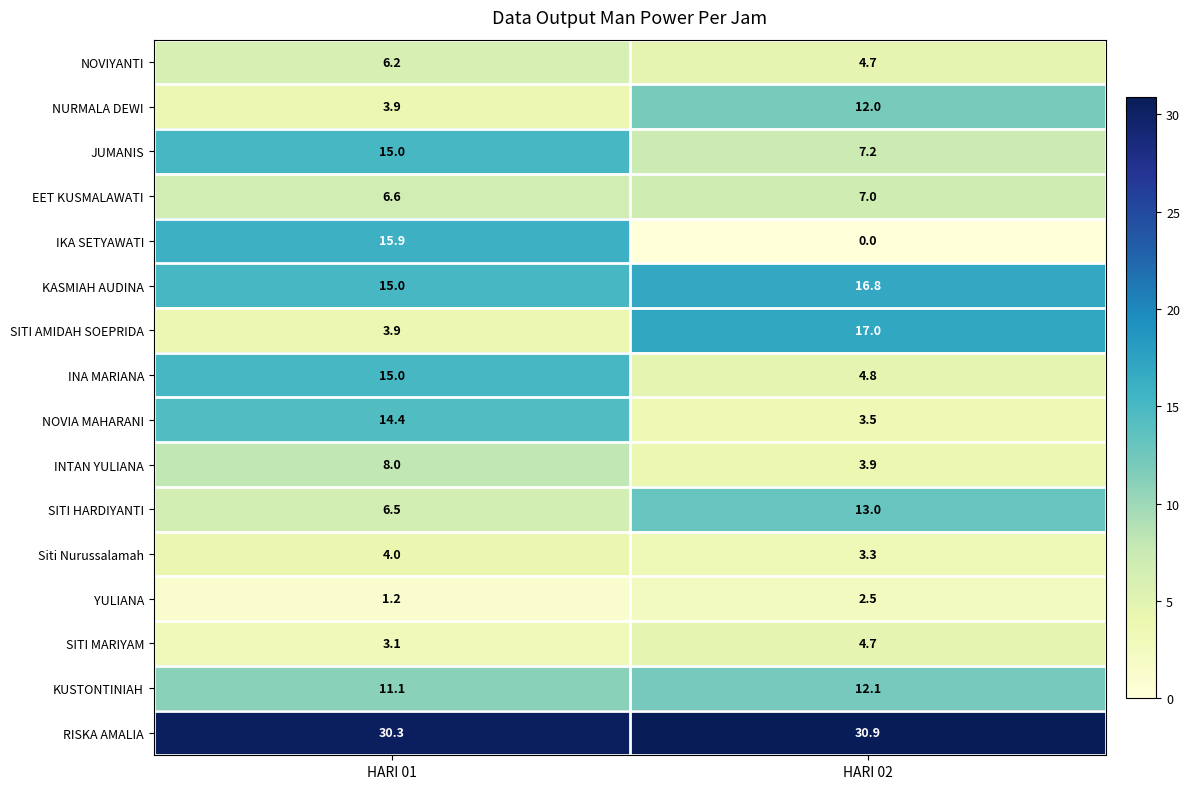

At which category does the chart reach its minimum across all series?

HARI 02